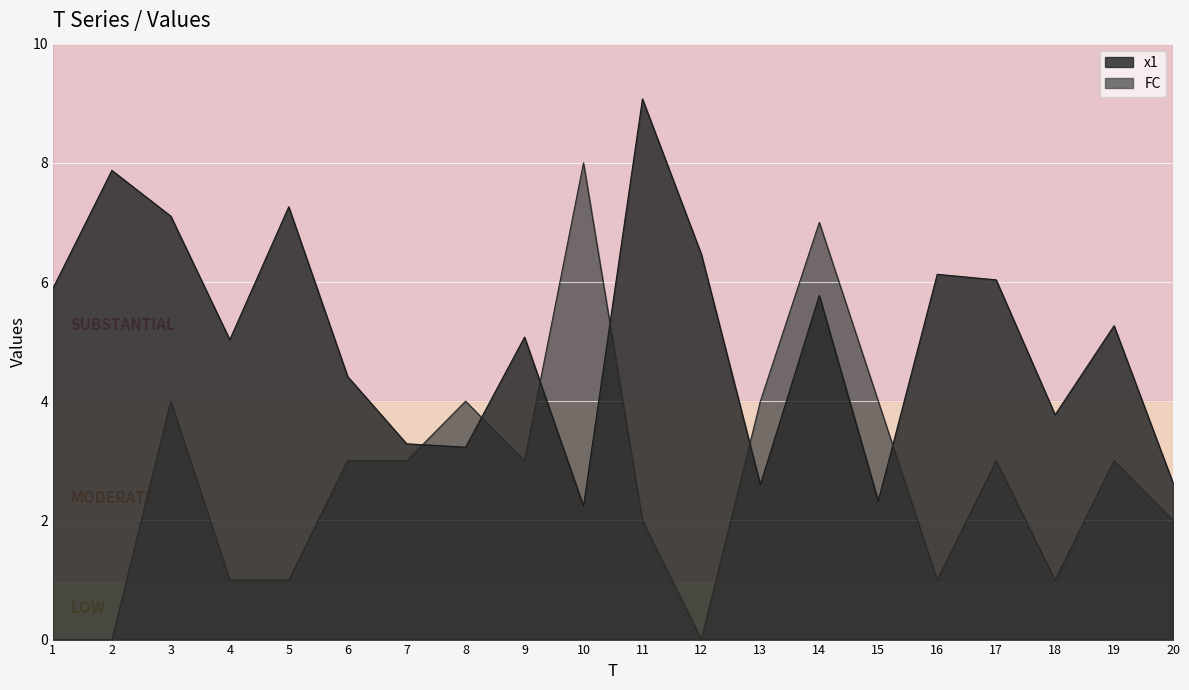

What value does the x1 series have at 7?

3.3